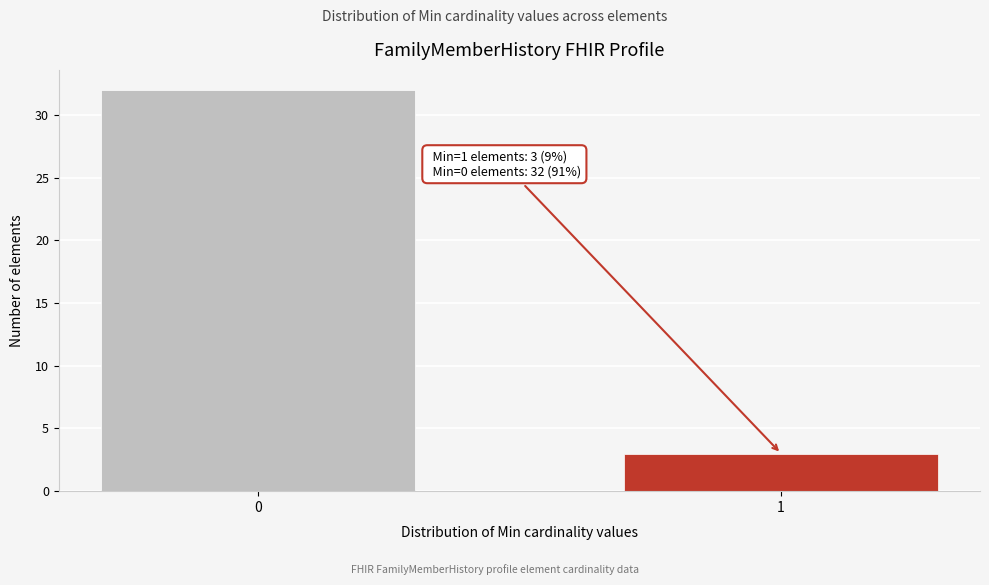

Reading left to right, what are all the values shown in this chart?

32	3